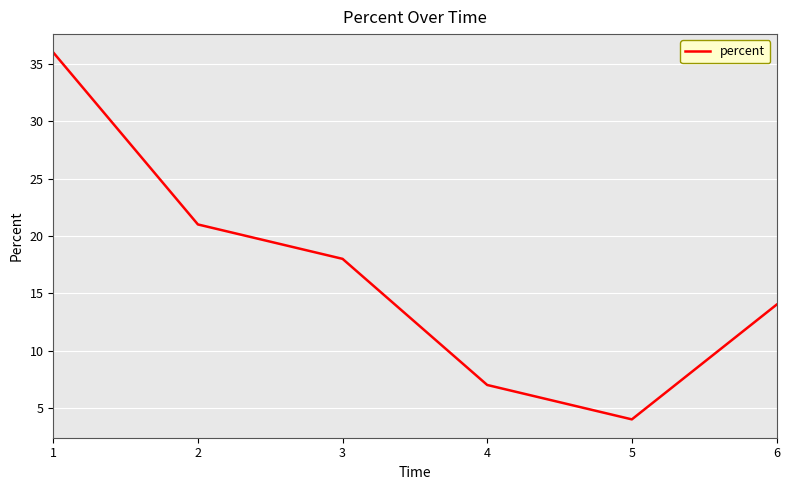

Reading left to right, extract all data points from this chart.

1=36	2=21	3=18	4=7	5=4	6=14